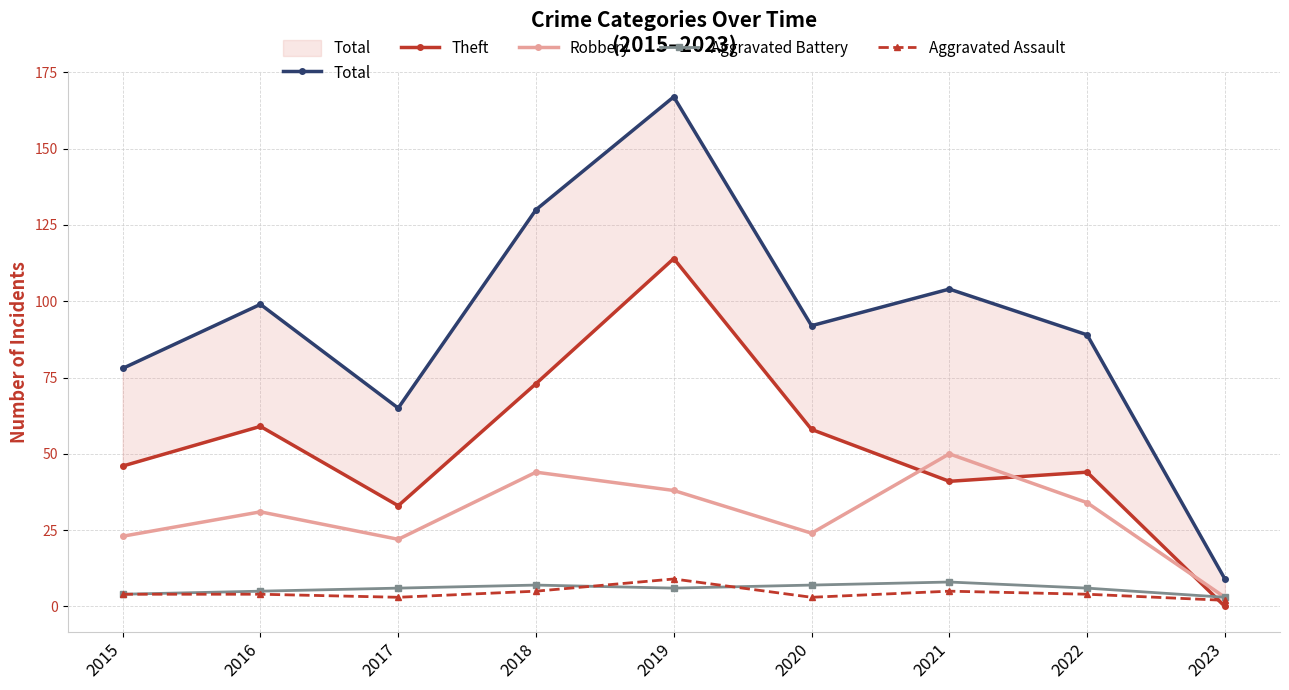

True or false: Total and Robbery intersect in this chart.

False